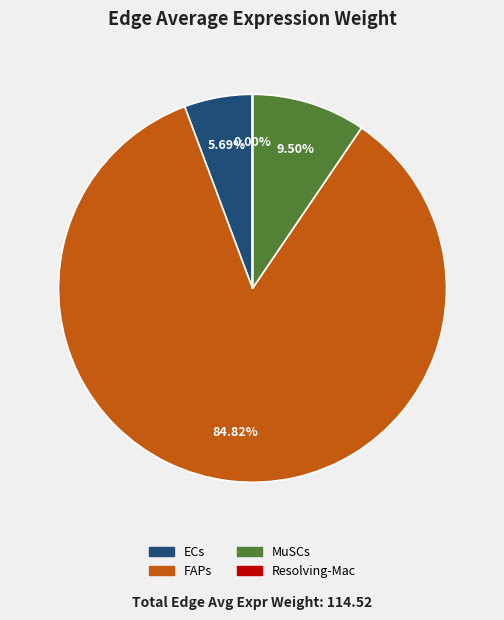

To the nearest percent, what is the combined percentage of FAPs and ECs?

91%